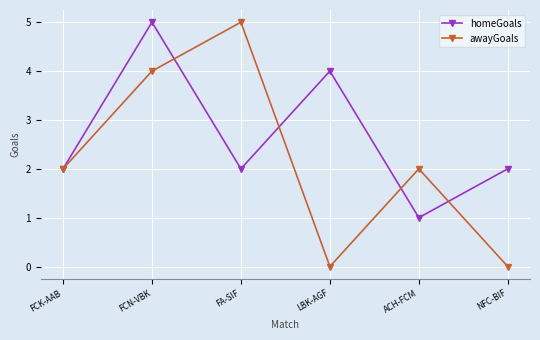

What is the spread (max minus min) of values at NFC-BIF?

2